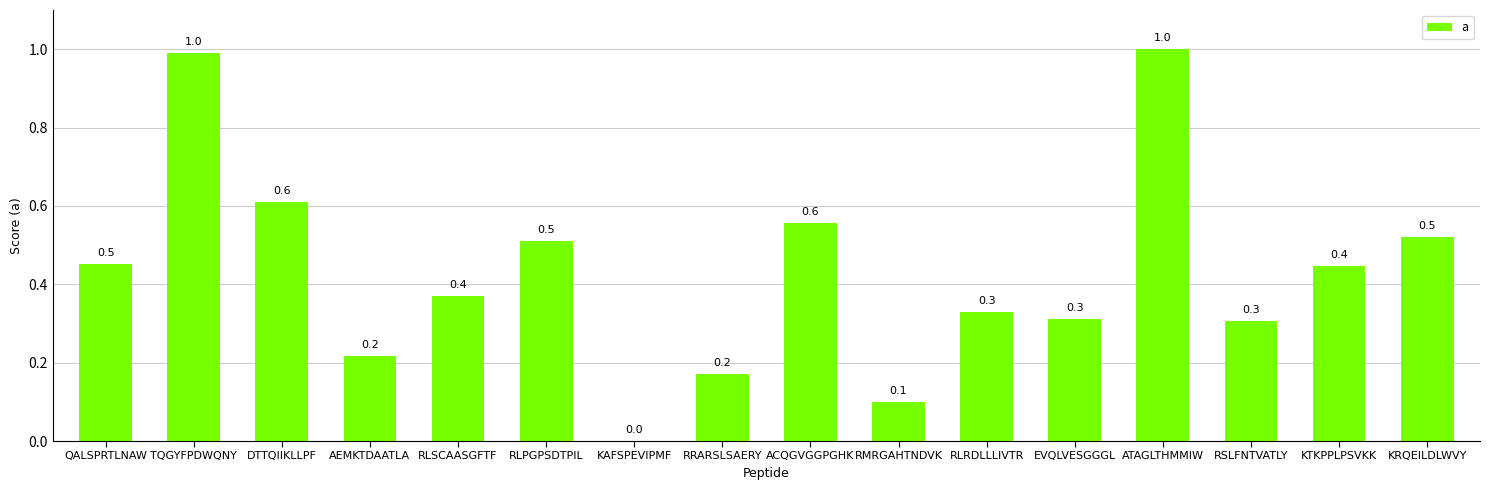

What is the sum of the values at KAFSPEVIPMF and EVQLVESGGGL?

0.3